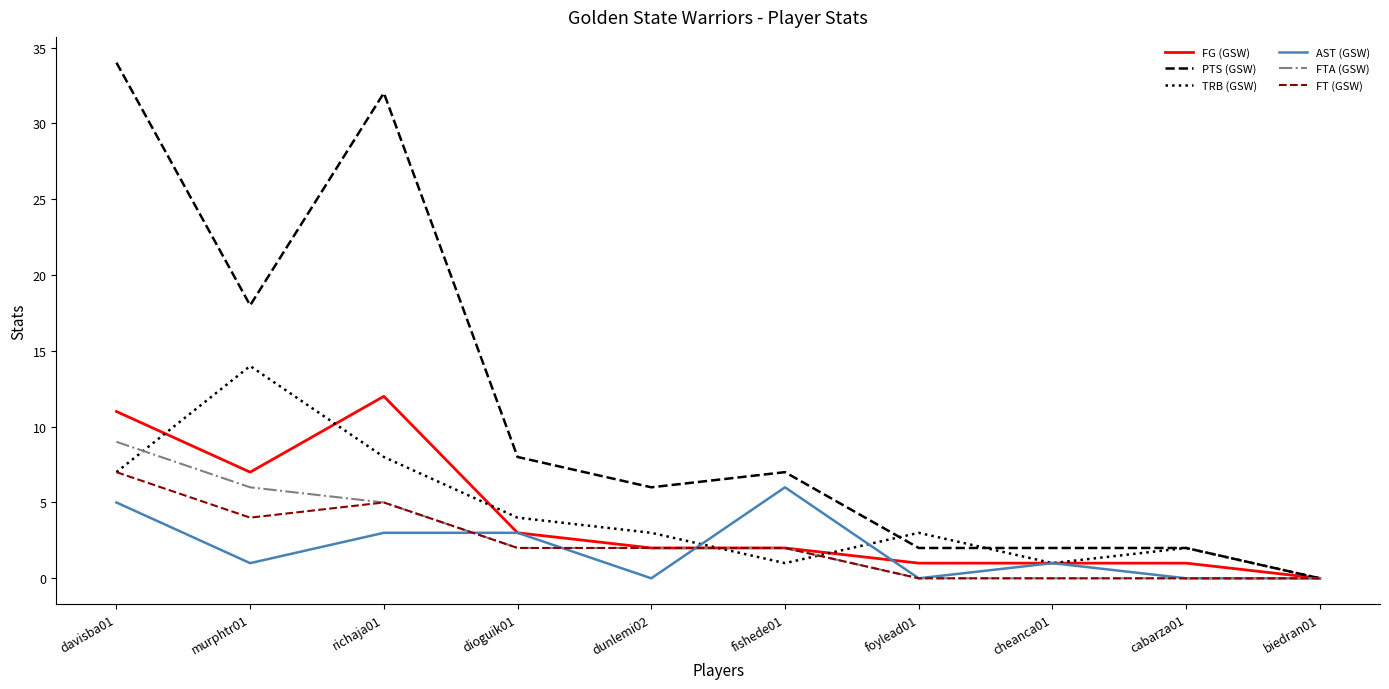

True or false: FT (GSW) and AST (GSW) cross at least once.

True